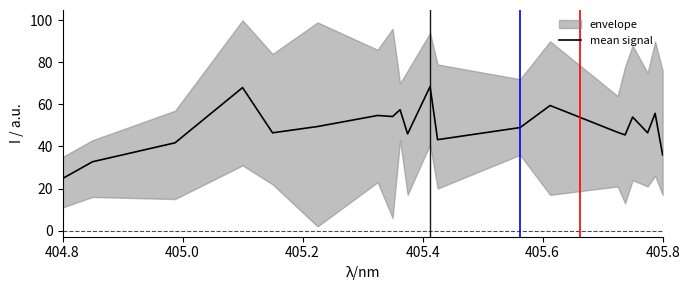

At which label does mean signal reach its minimum?

404.8